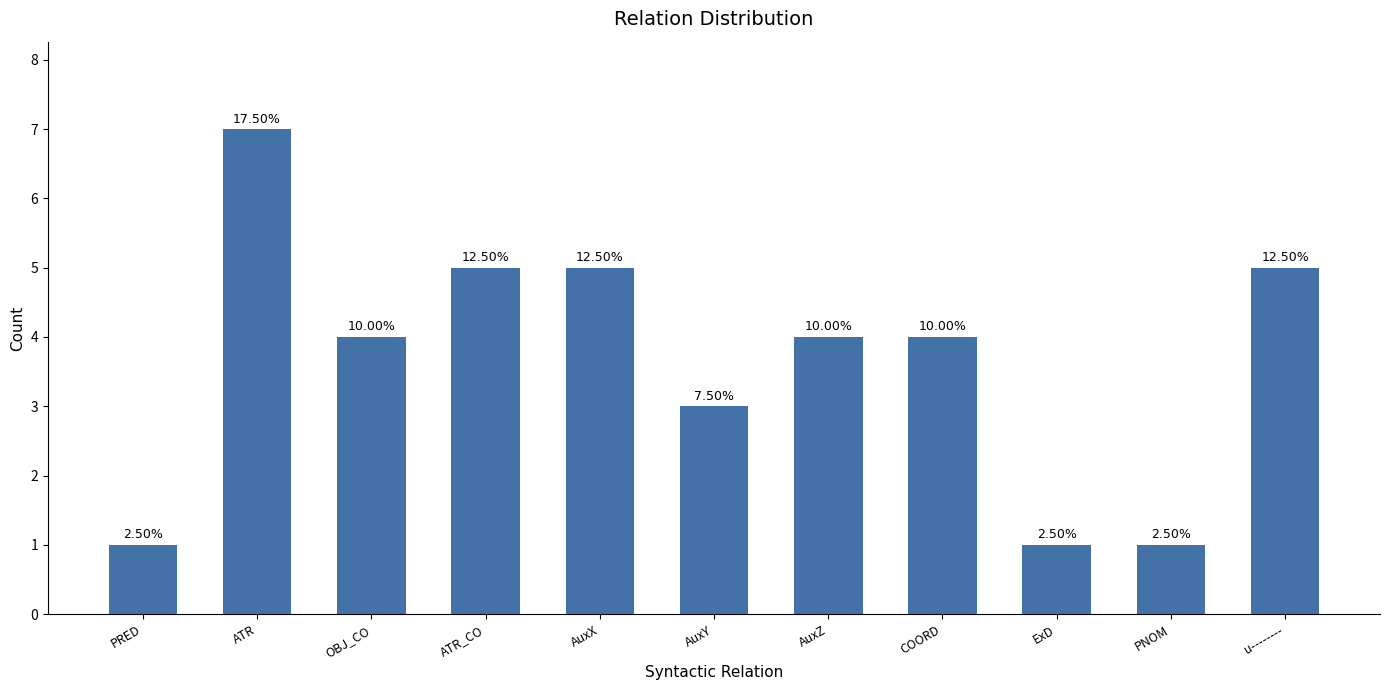

What is the value of the 7th bar from the left?

4